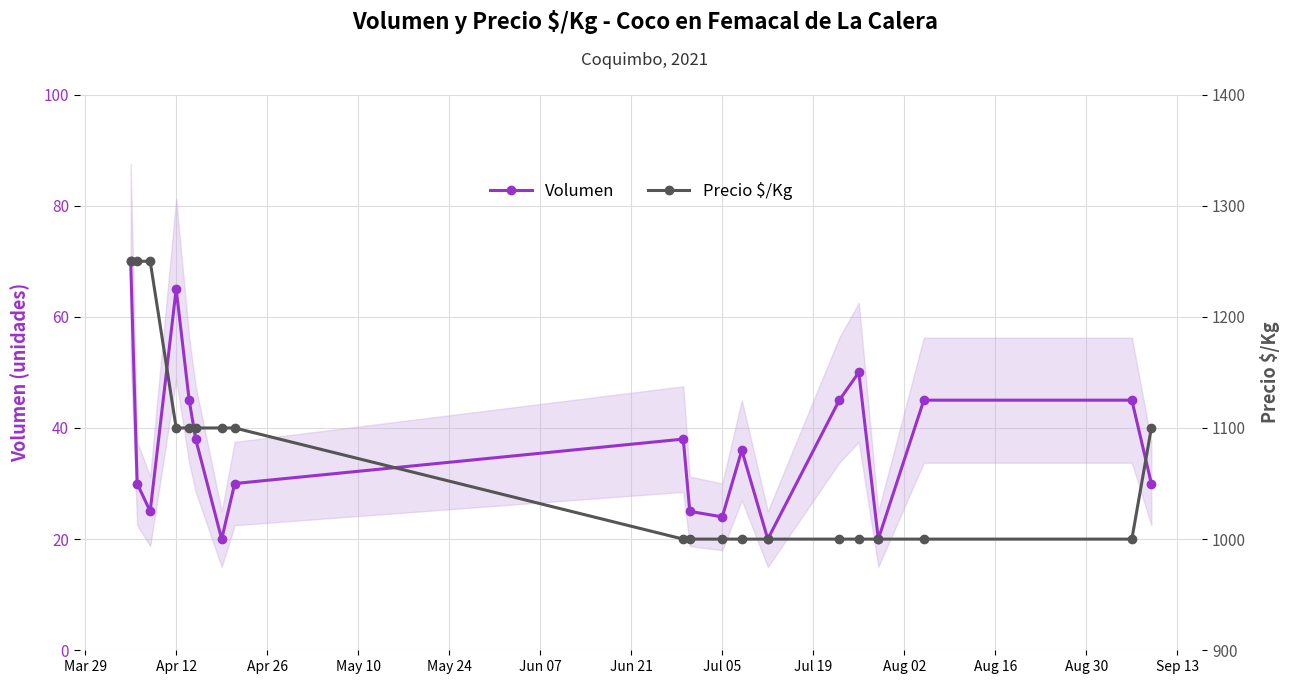

What is the lowest value of the Precio $/Kg series?

1000